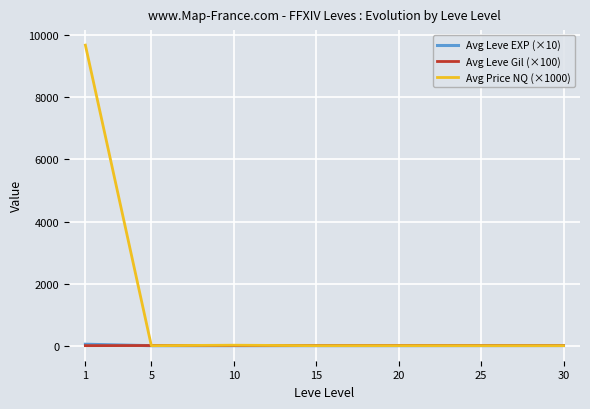

Is the value of Avg Leve EXP (×10) at 20 greater than the value of Avg Price NQ (×1000) at 1?

No